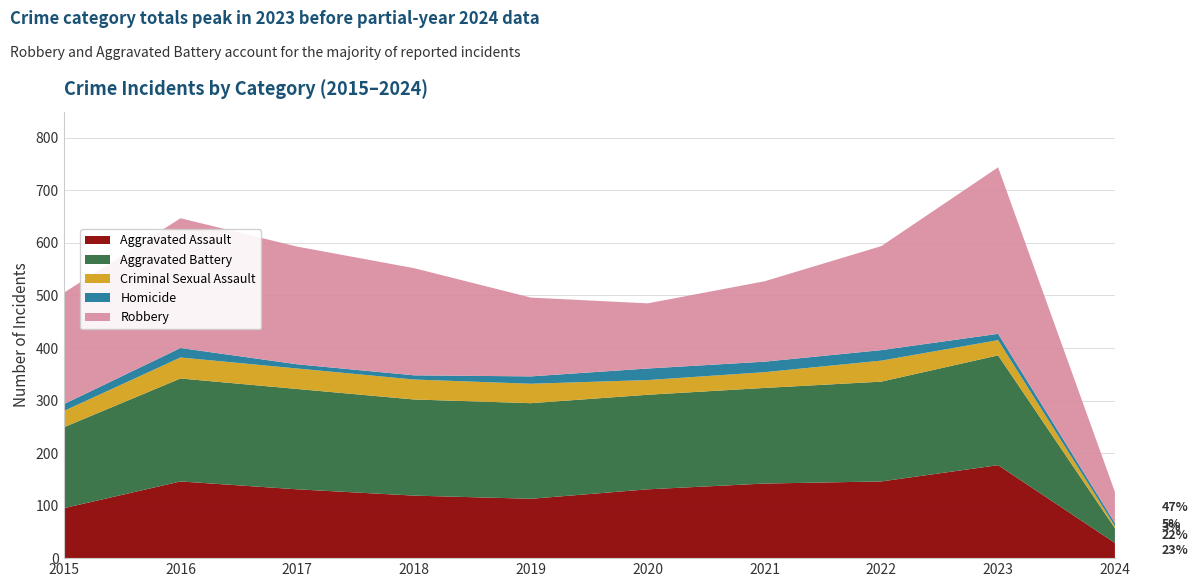

Reading left to right, list all the values displayed in this chart.

Aggravated Assault: 95	146	131	119	113	131	142	146	177	29
Aggravated Battery: 154	196	191	183	182	180	182	190	209	28
Criminal Sexual Assault: 31	40	39	38	37	28	30	40	29	4
Homicide: 13	18	8	8	14	22	20	20	12	6
Robbery: 212	247	224	204	150	124	153	198	317	59